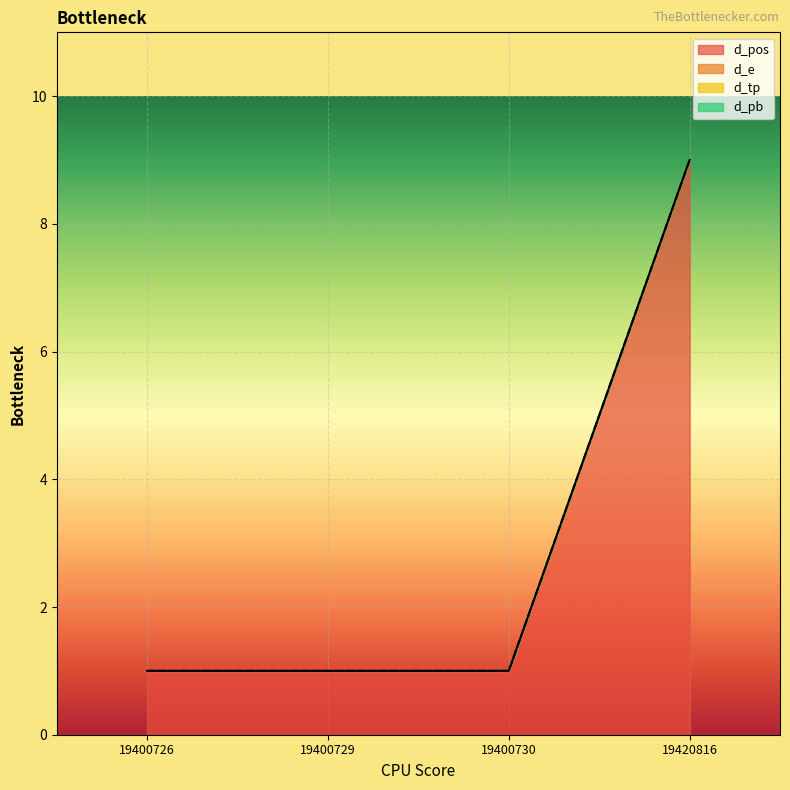

Rank the series at 19400730 from highest to lowest value.

d_pos, d_e, d_tp, d_pb